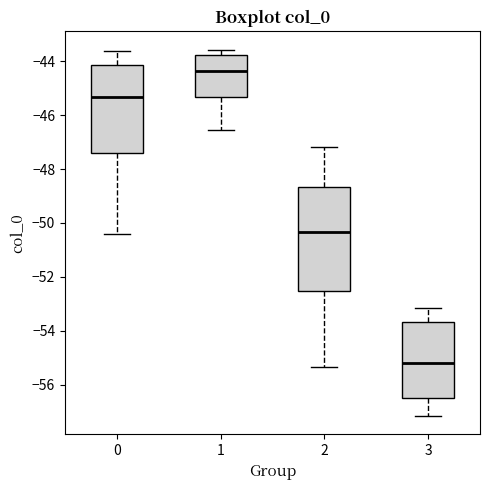

Reading left to right, read every box against the y-axis: the position of its median line, the range the box covers, and the ends of its whiskers. The values are not printed on the chart, so give them approximately, as read against the axis.

0: median -45.4, box -47.4 to -44.2, whiskers -50.4 to -43.6
1: median -44.4, box -45.4 to -43.8, whiskers -46.6 to -43.6
2: median -50.4, box -52.6 to -48.6, whiskers -55.4 to -47.2
3: median -55.2, box -56.4 to -53.6, whiskers -57.2 to -53.2